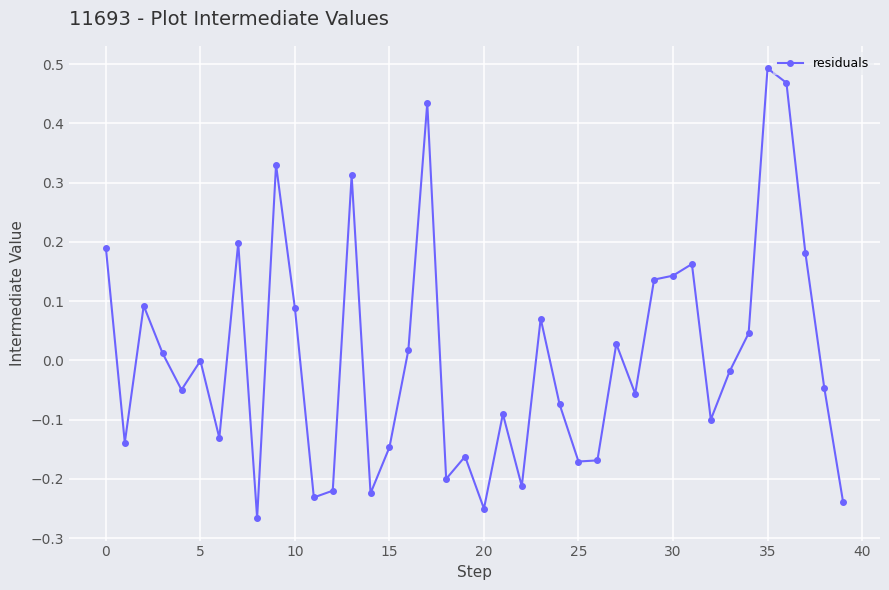

What is the difference between the second highest and minimum values?

0.7